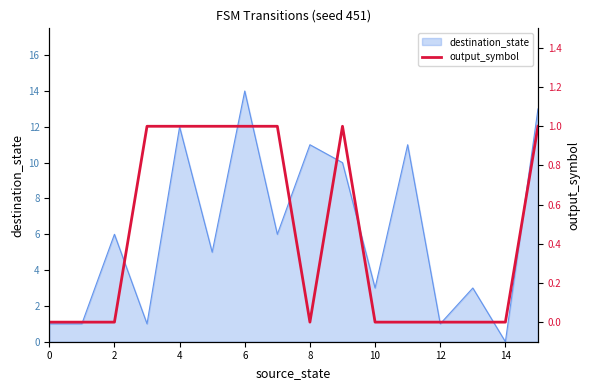

Which category has the lowest value in the destination_state series?

14